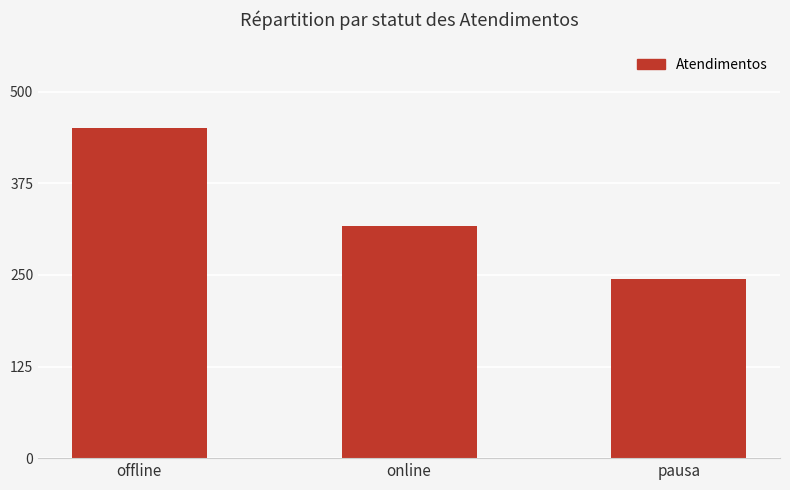

Reading left to right, list all the values displayed in this chart.

offline=451	online=317	pausa=244